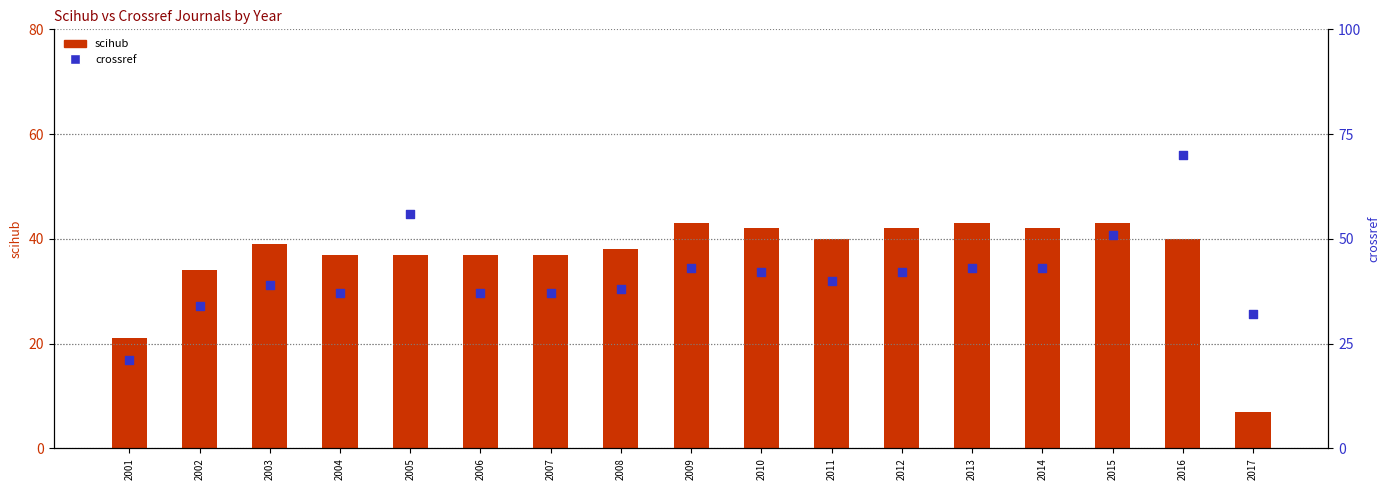

Which series has the largest total across all categories?

crossref